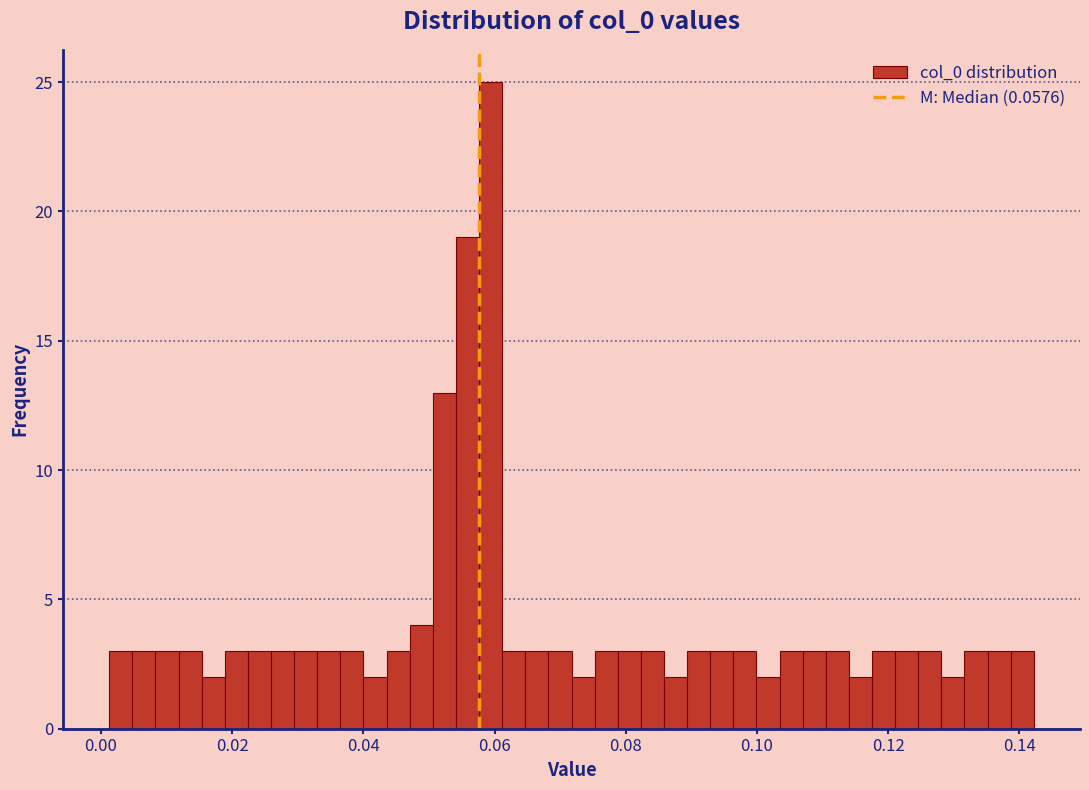

Around what value on the x-axis is the tallest bar? Give the approximate position of its centre, as read against the axis.

0.060